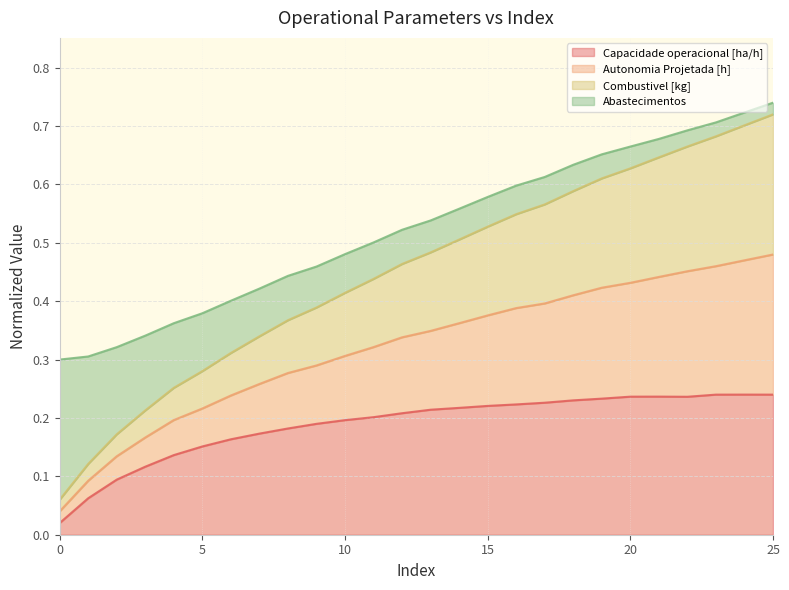

At which category is the sum across all series the highest?

25